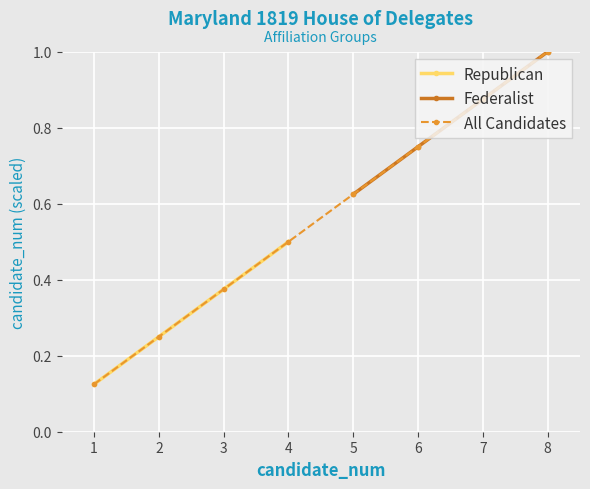

The value of Federalist at 8 is 0.5. True or false?

False